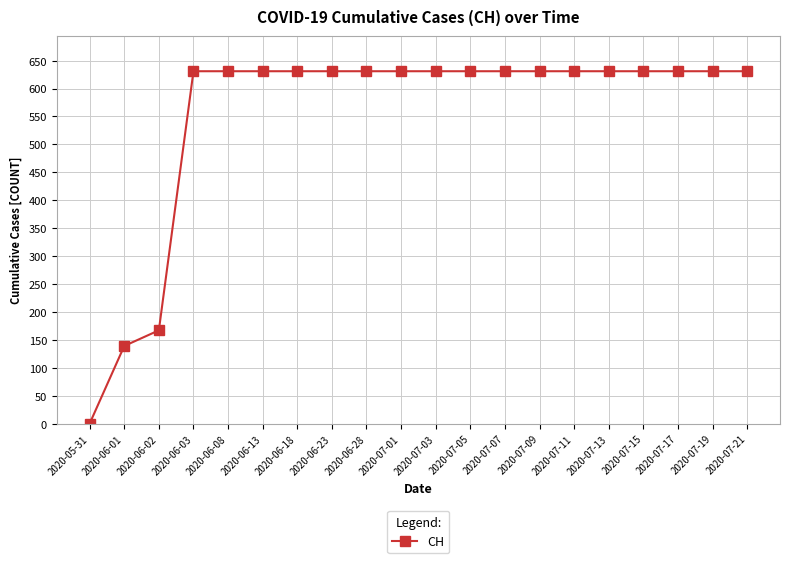

What is the label of the 9th point from the left?

2020-06-28